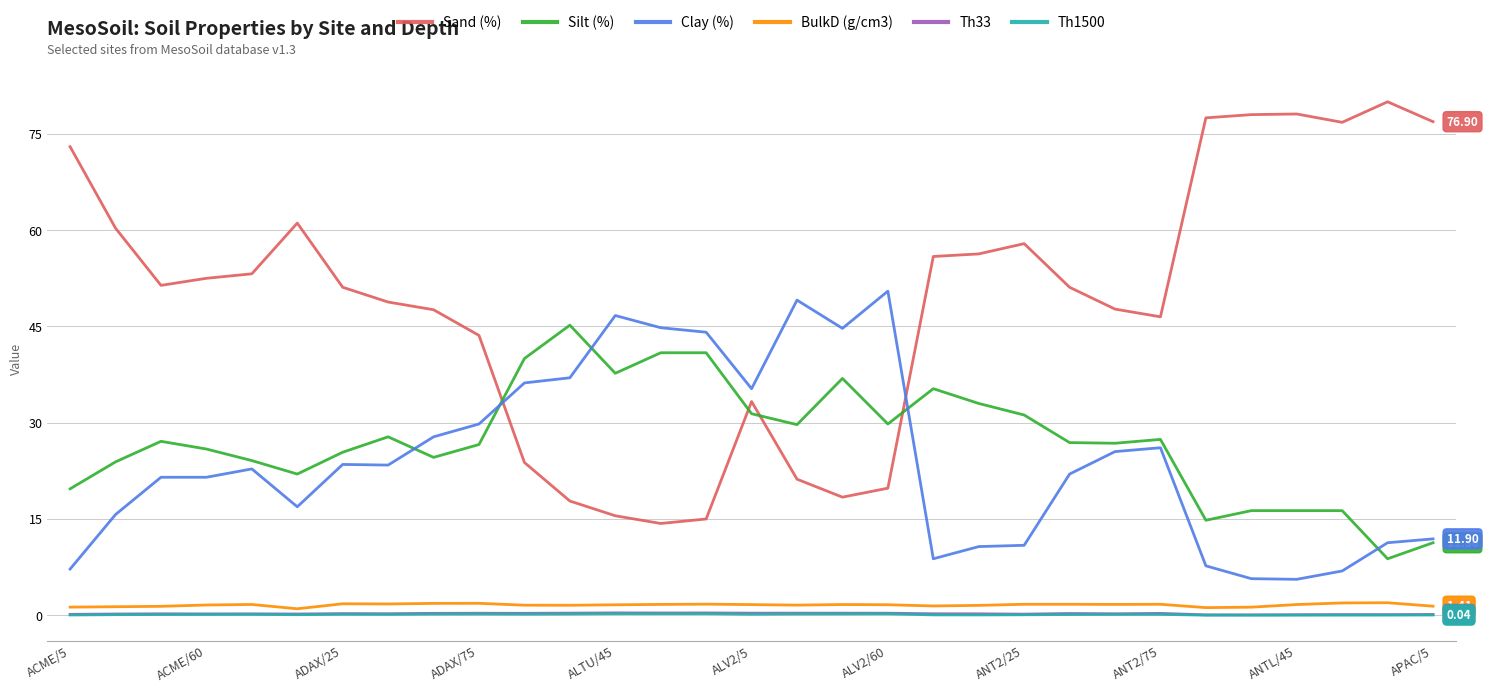

Which series has the largest range (max minus min)?

Sand (%)